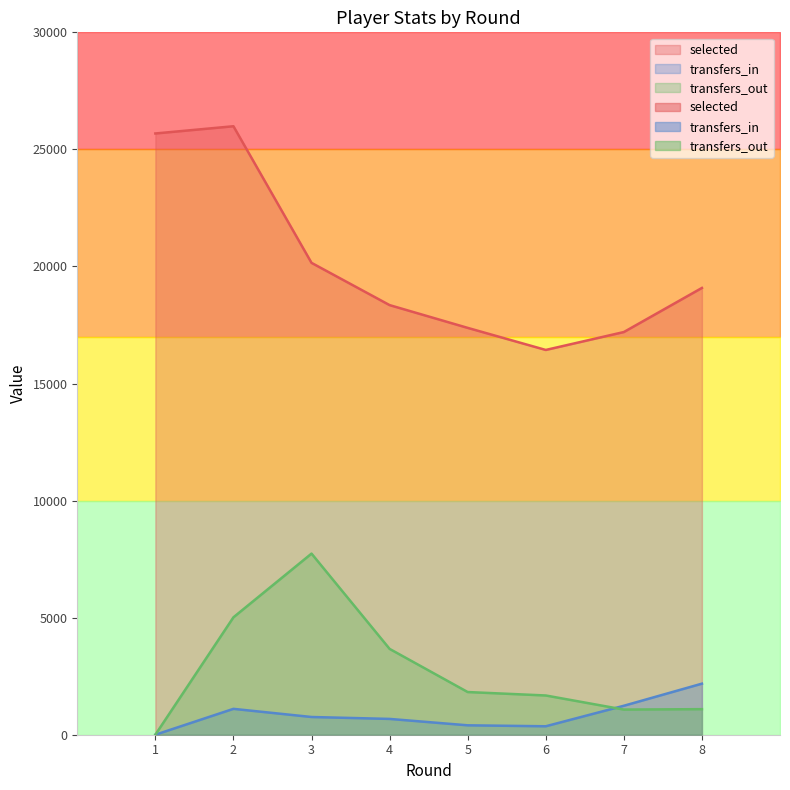

What is the value of the selected point at the 5th from the left?

17377